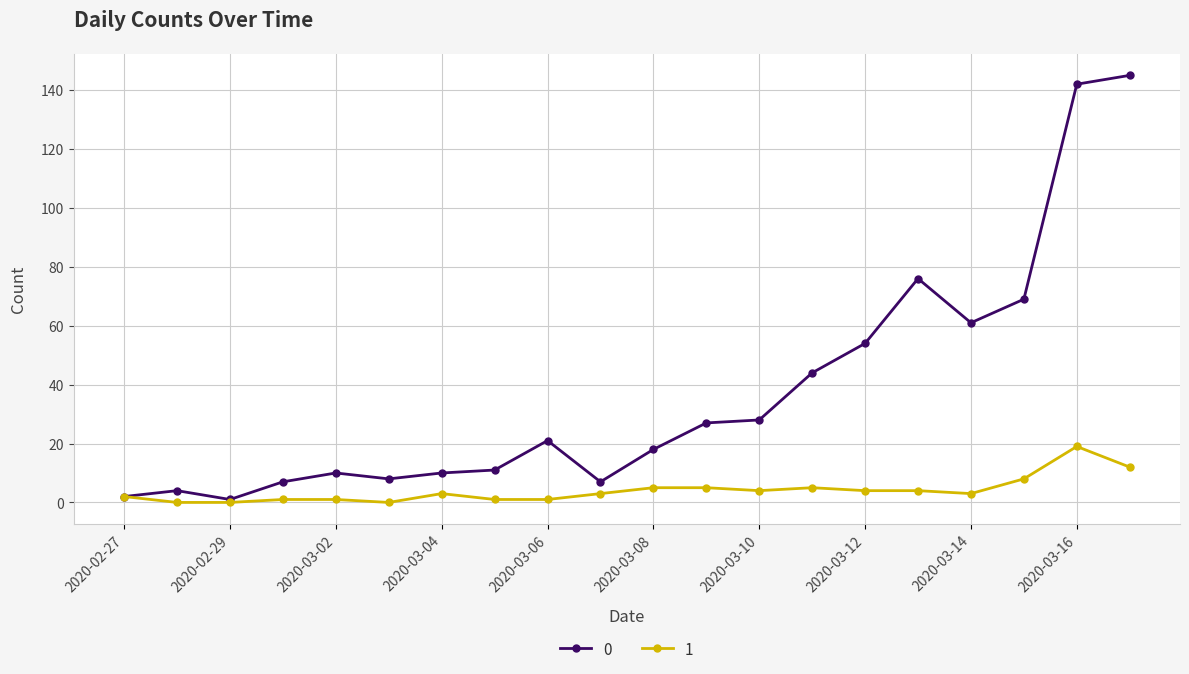

What is the difference between the maximum and minimum values in the 1 series?

19